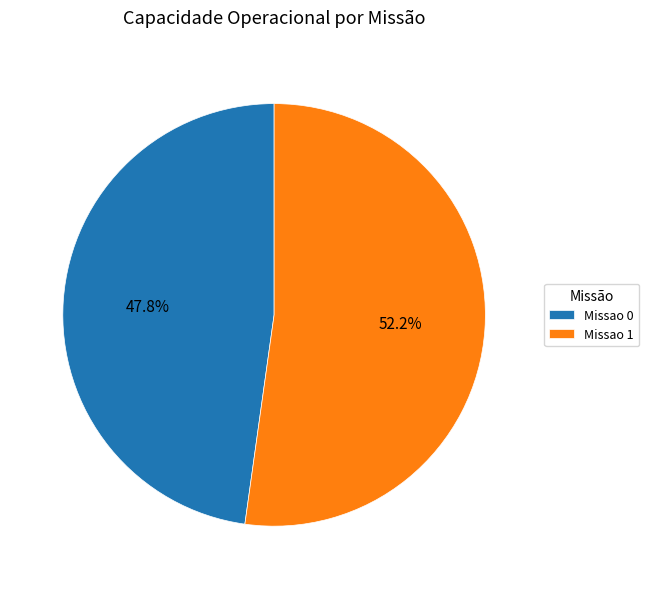

Combined, do Missao 1 and Missao 0 account for over 50%?

Yes